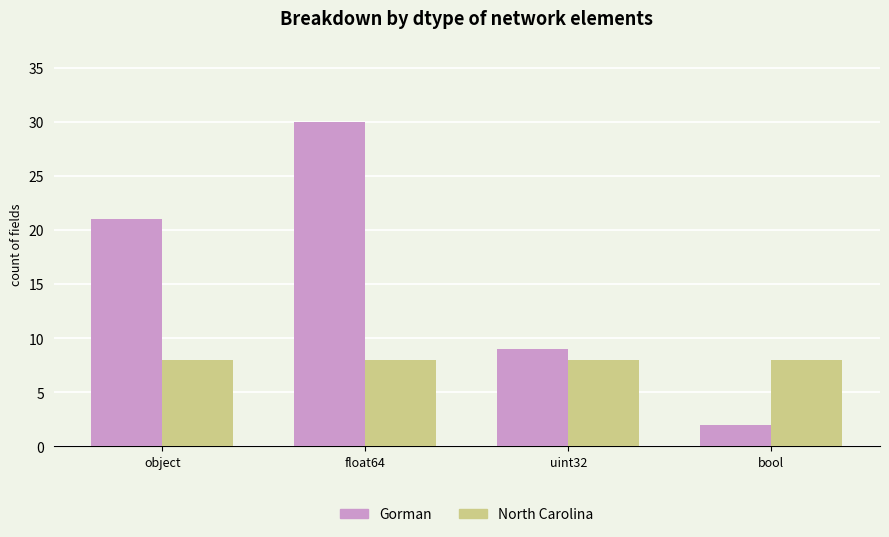

What is the spread (max minus min) of values at bool?

6